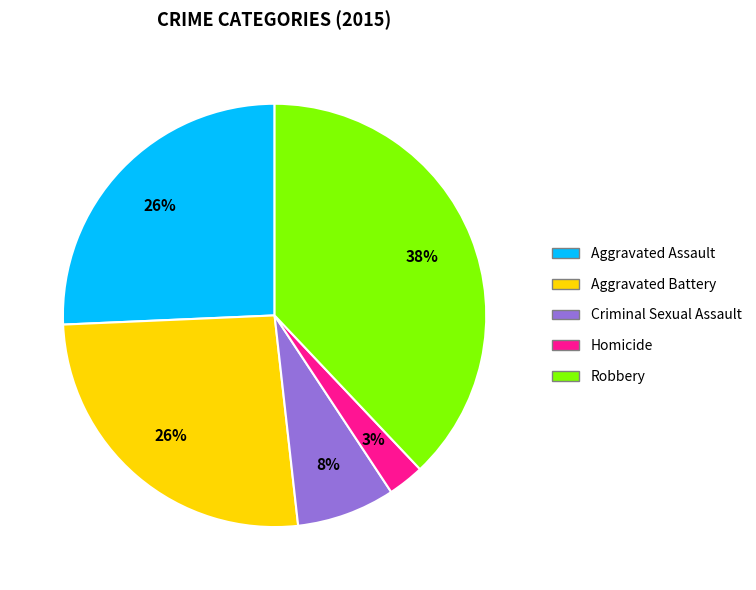

Is it true that Criminal Sexual Assault is 8% of the pie?

True